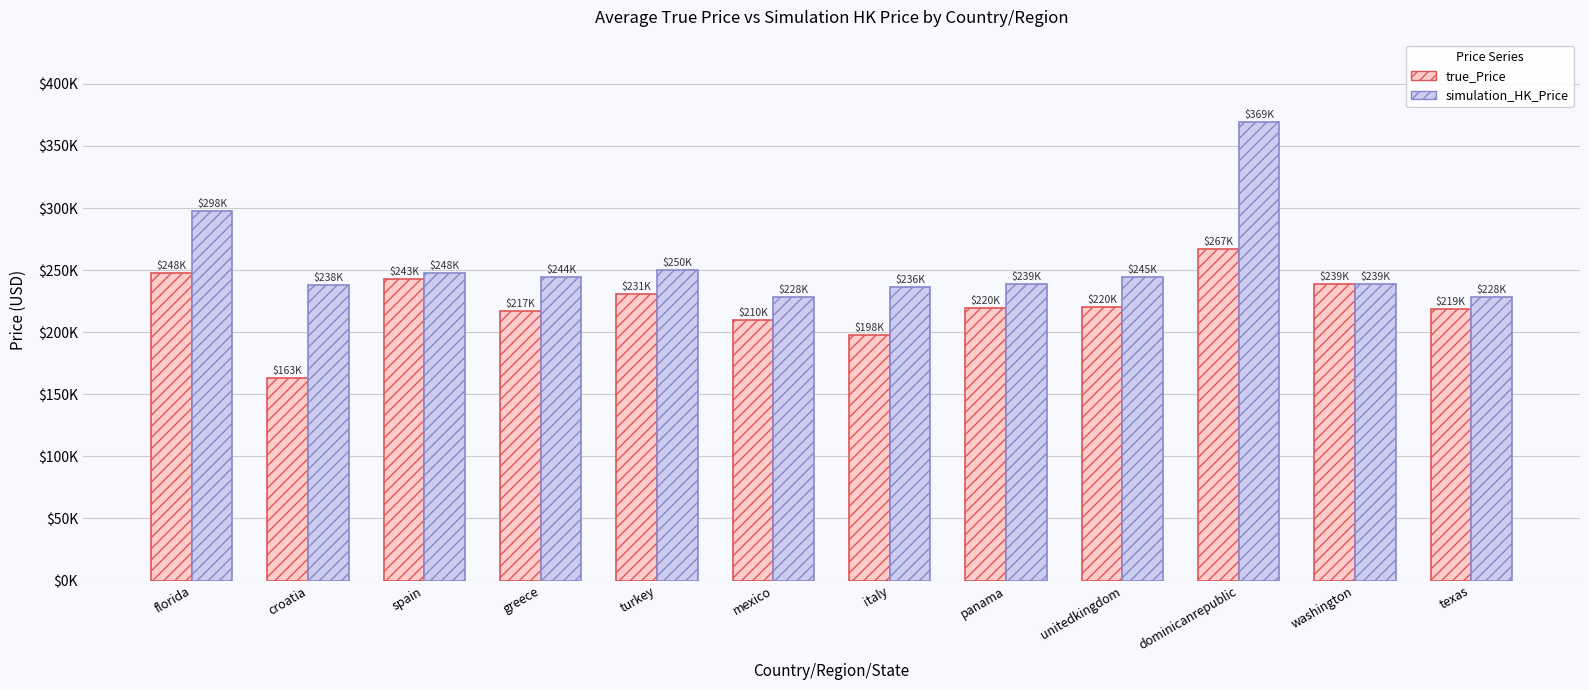

Are the bars grouped side by side (vs. stacked)?

Yes